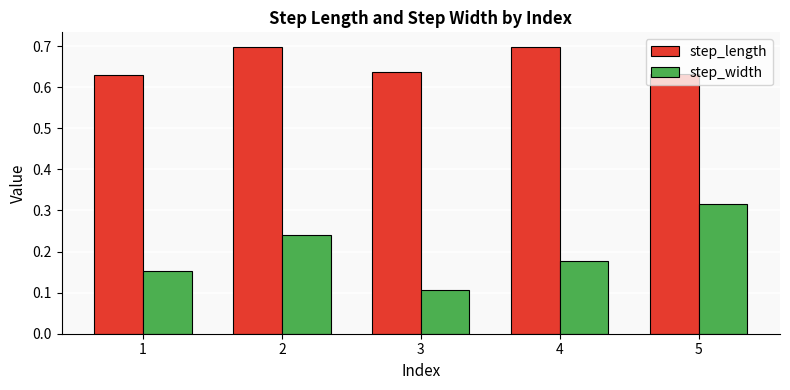

What is the minimum value shown in the chart?

0.1